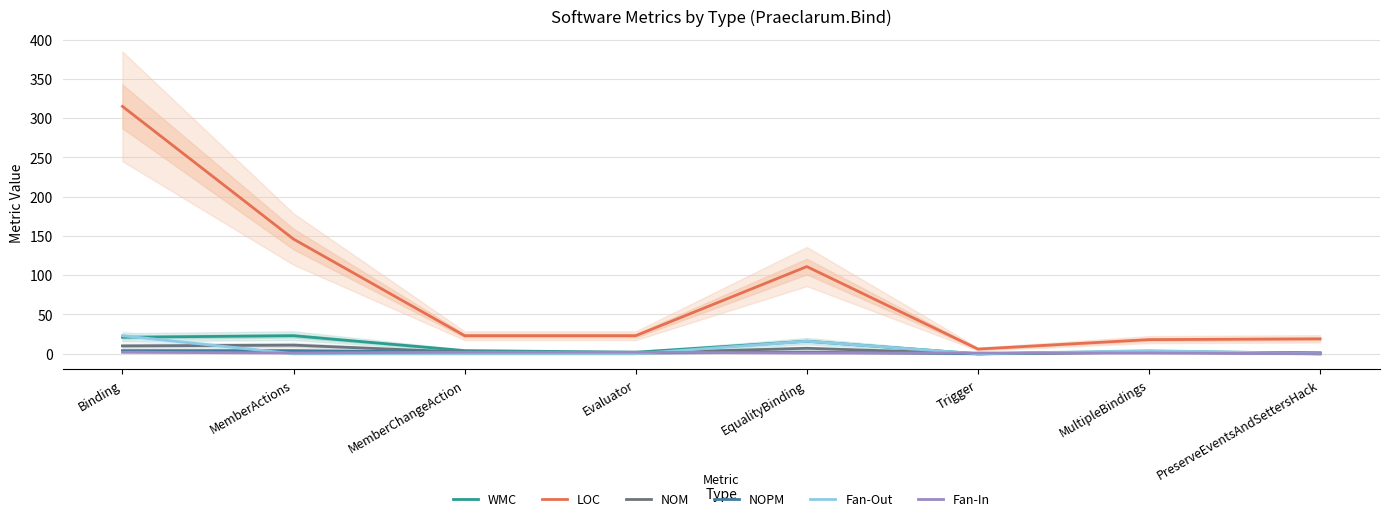

Is this an area chart (filled region under the line)?

No